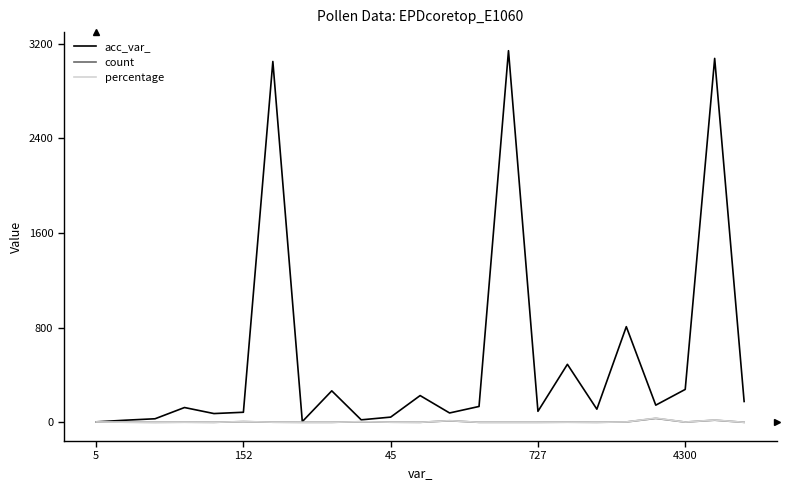

What is the greatest value displayed?

3140.0